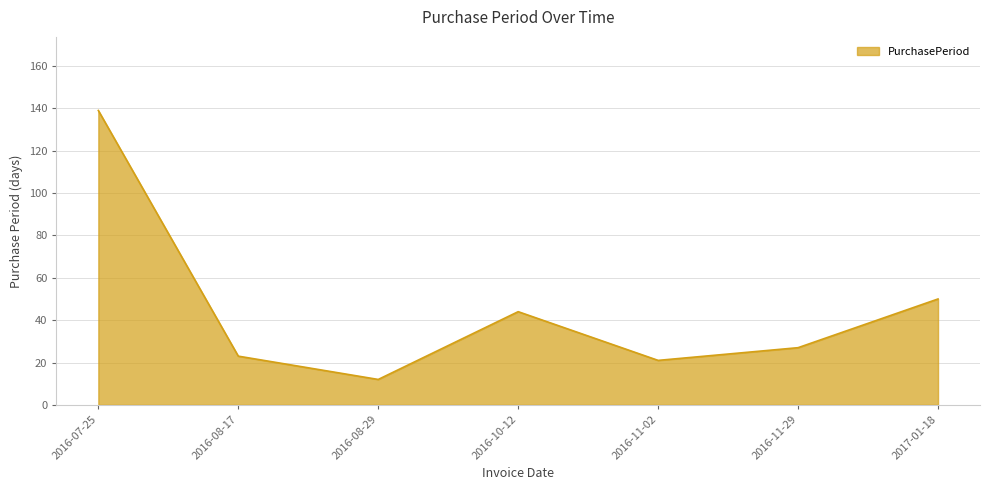

What position from the right is 2016-07-25?

7